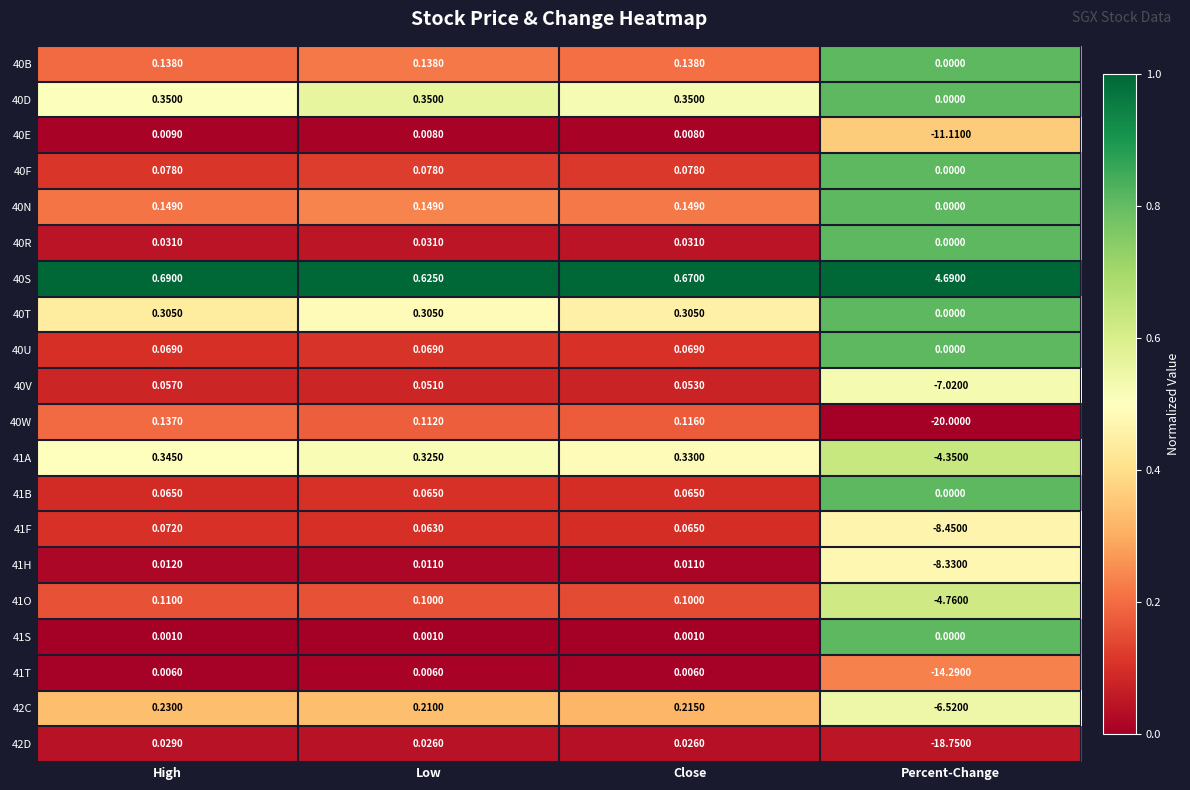

How many data points does each series have?

4